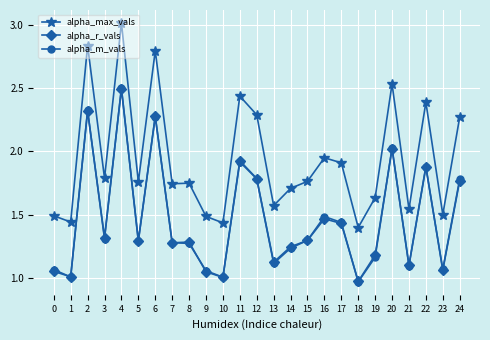

True or false: alpha_max_vals and alpha_m_vals intersect in this chart.

False